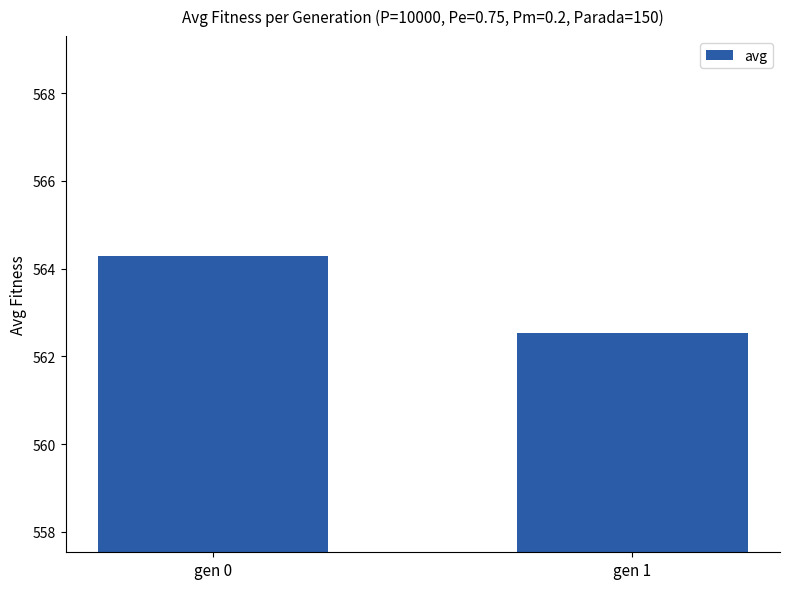

Is it true that the value at gen 0 is 876.5?

False